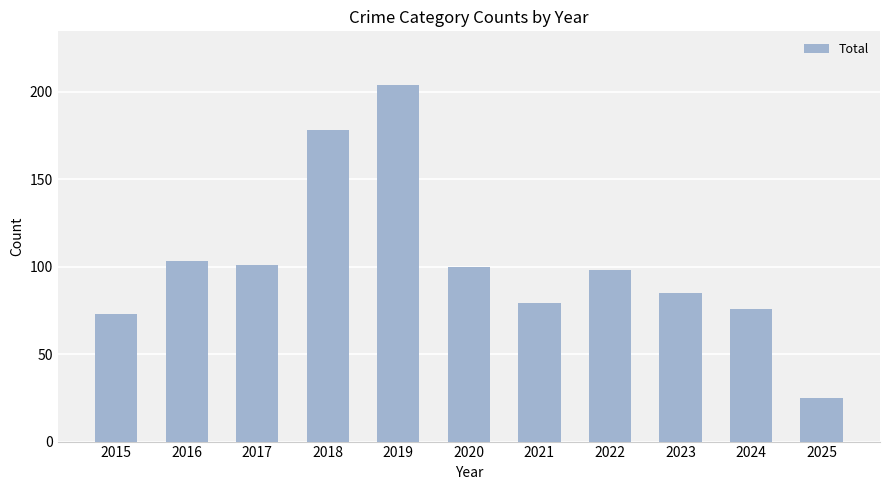

What is the ratio of the value at 2021 to the value at 2020?

0.8